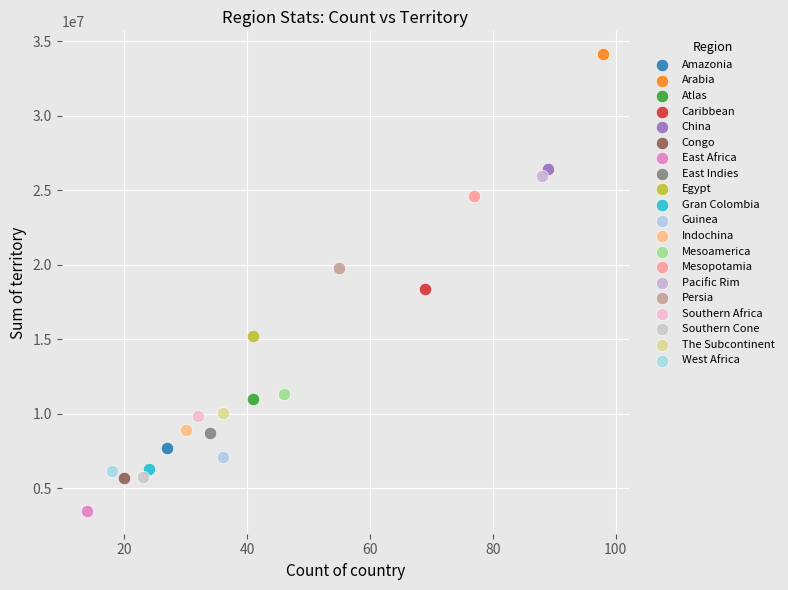

What are all the series names shown in the legend?

Amazonia, Arabia, Atlas, Caribbean, China, Congo, East Africa, East Indies, Egypt, Gran Colombia, Guinea, Indochina, Mesoamerica, Mesopotamia, Pacific Rim, Persia, Southern Africa, Southern Cone, The Subcontinent, West Africa